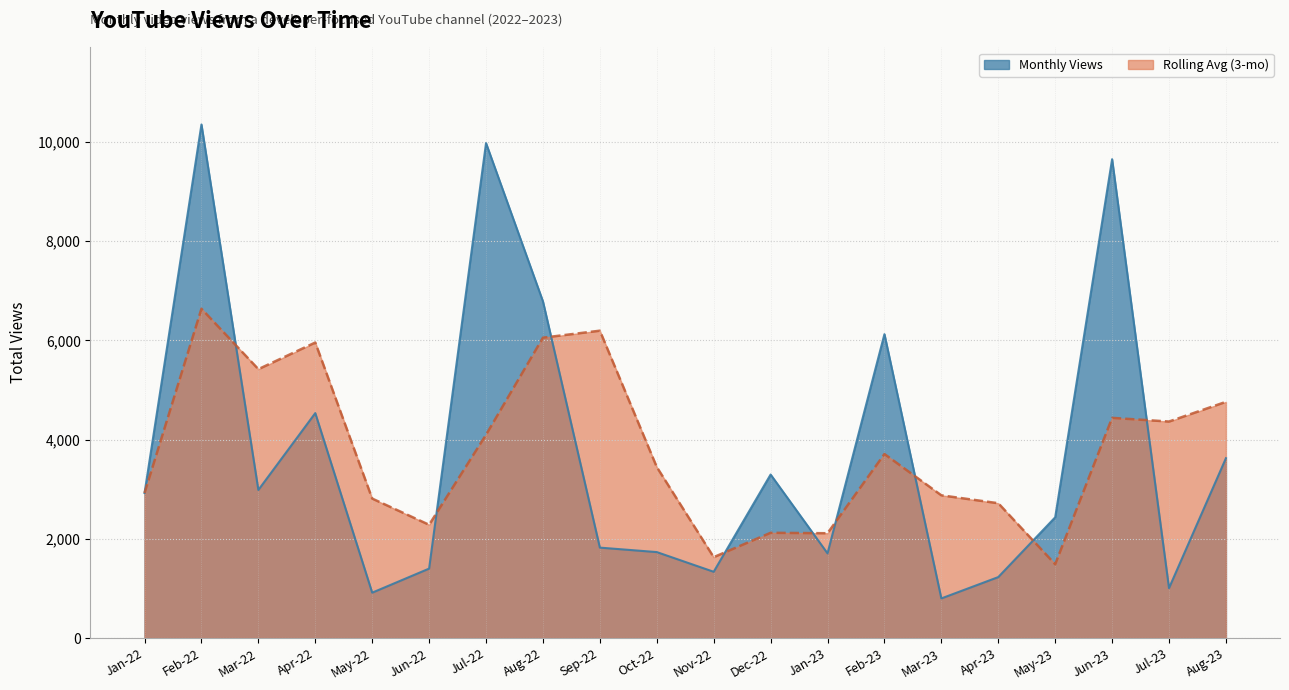

Which series changed the most between Mar-22 and Nov-22?

Rolling Avg (3-mo)